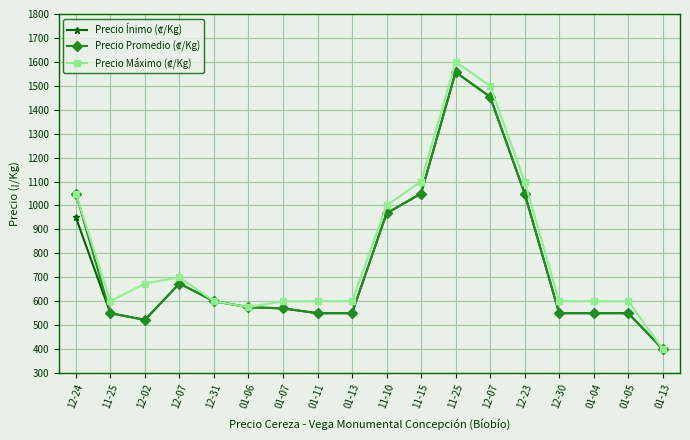

At 11-25, list the series in order from smallest to largest.

Precio Ínimo (₡/Kg), Precio Promedio (₡/Kg), Precio Máximo (₡/Kg)